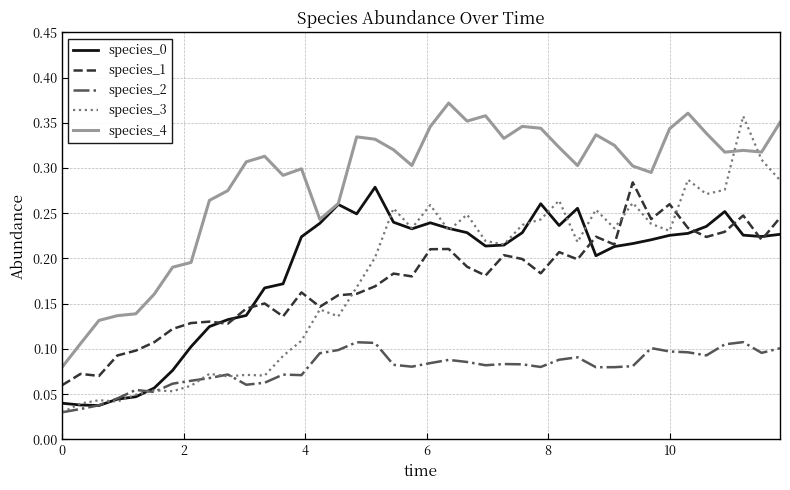

Which series has the largest range (max minus min)?

species_3